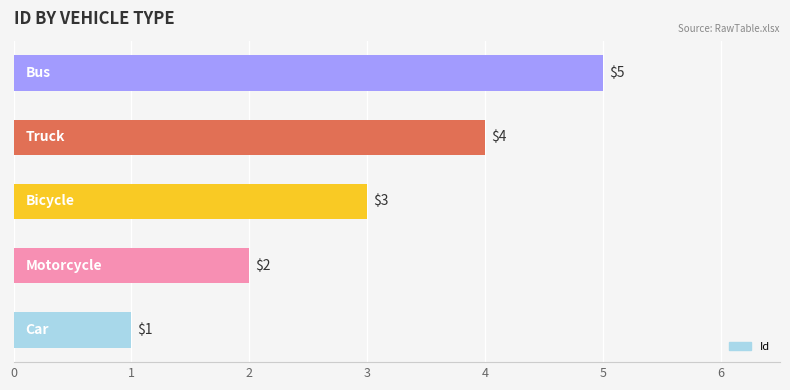

What is the greatest value displayed?

5